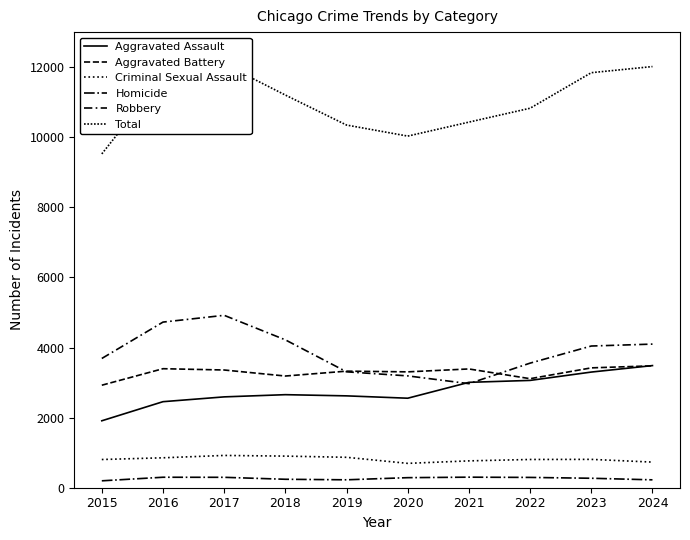

Is it true that Robbery equals 4390 at 2020?

False